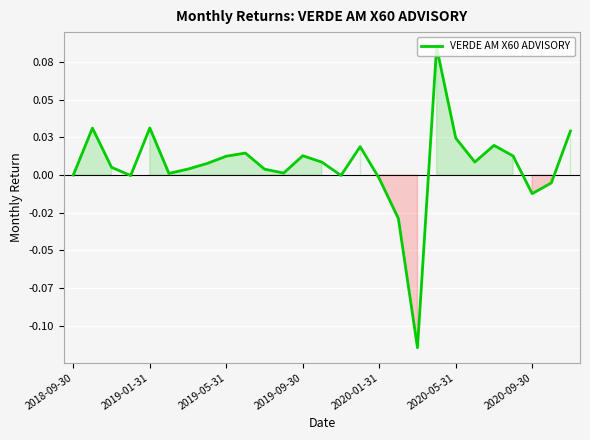

Is this an area chart (filled region under the line)?

Yes